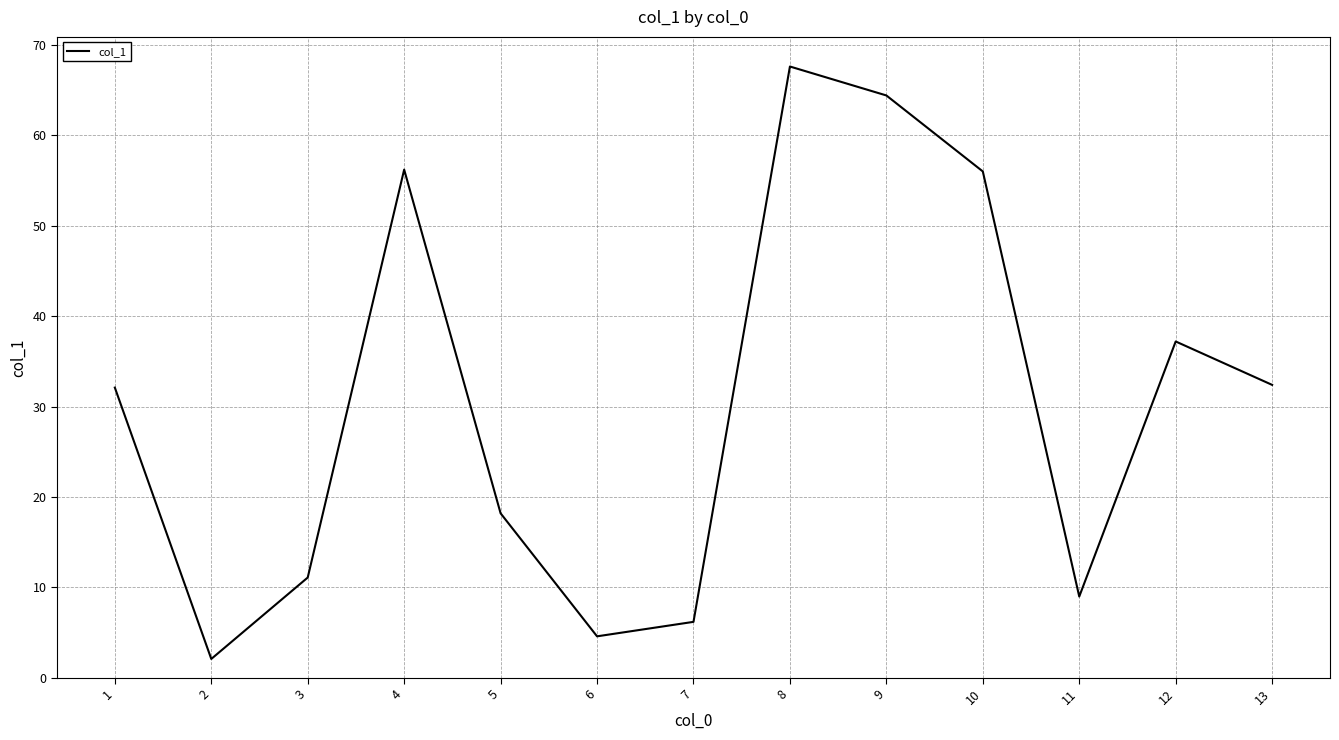

What is the average value?

30.5